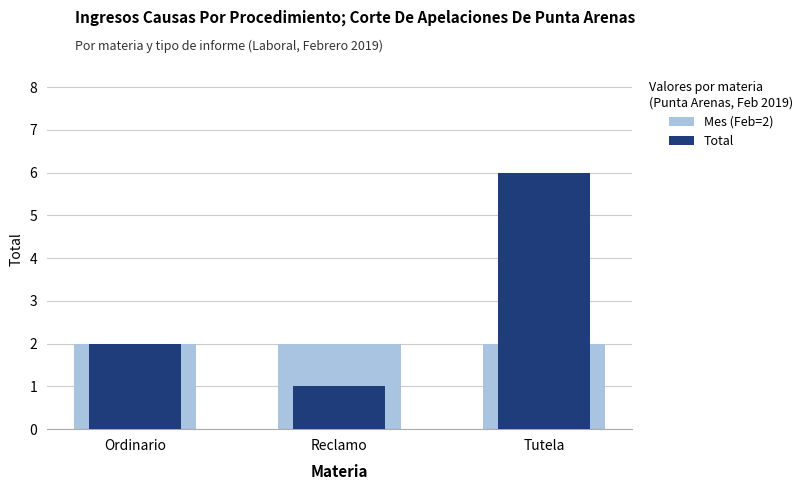

List the series in order of their peak value, lowest first.

Mes (Feb=2), Total